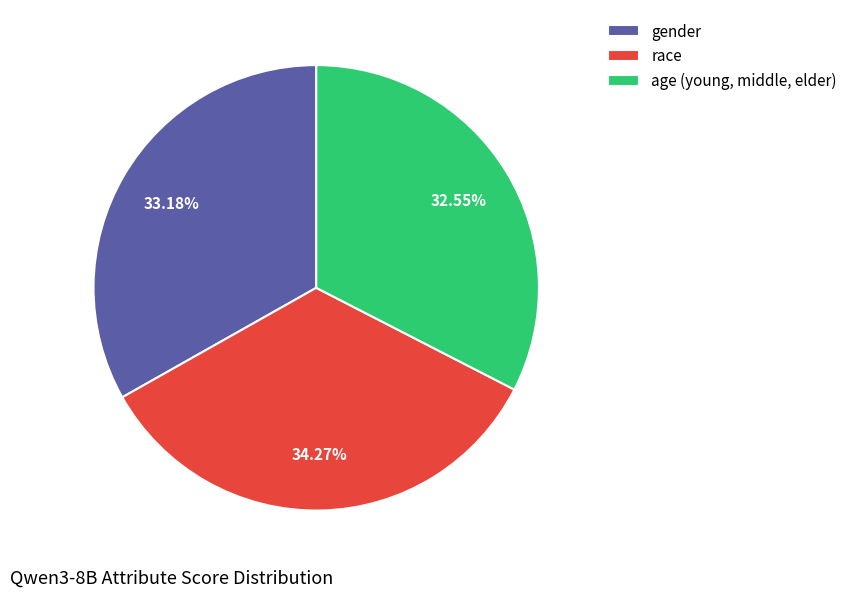

What is the total percentage of race and age (young, middle, elder)?

66.8%